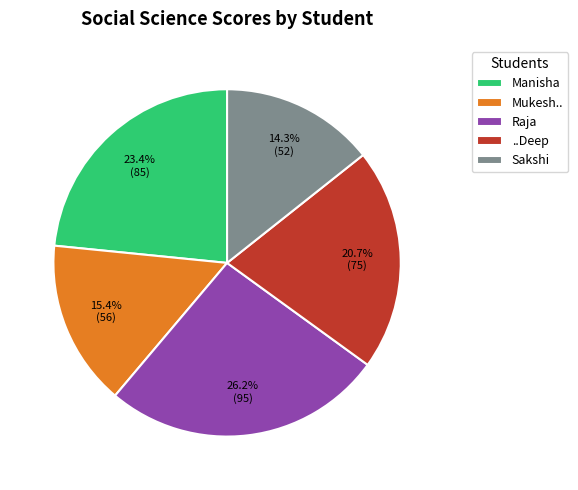

What percentage is the ..Deep slice, to the nearest percent?

21%